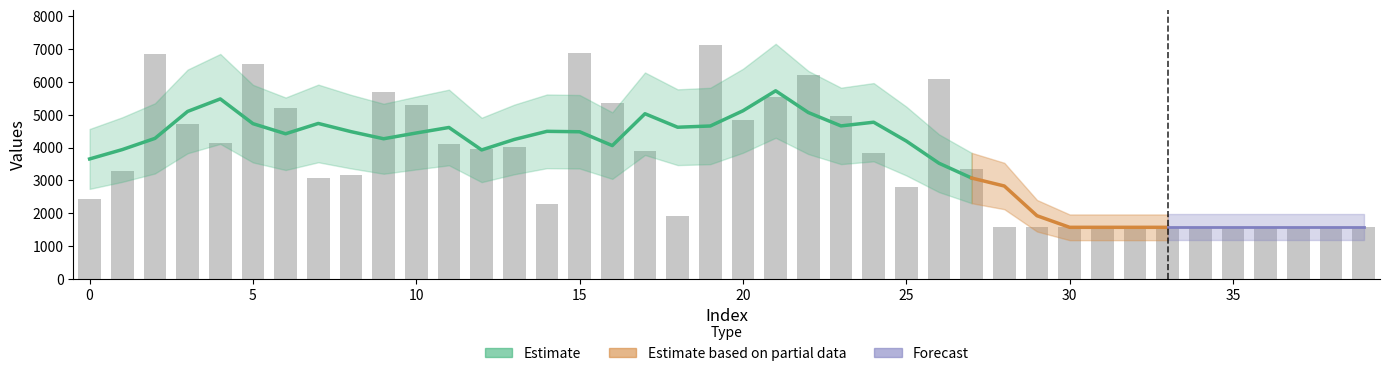

Does the chart contain stacked bars?

No